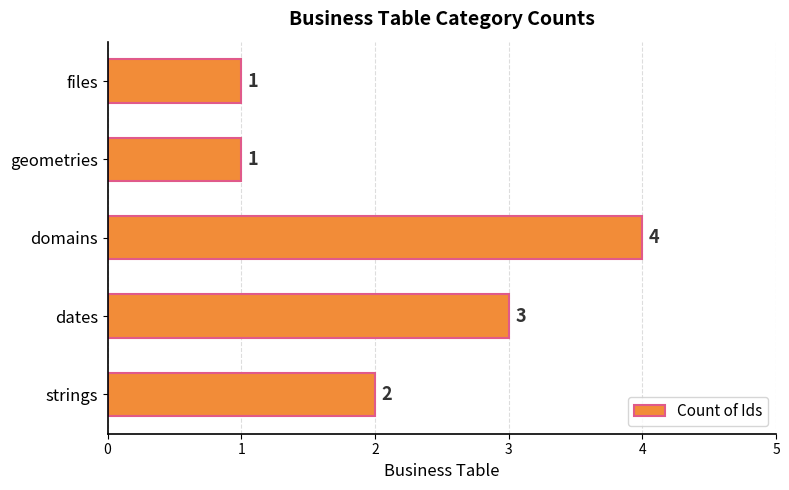

What is the maximum value shown in the chart?

4